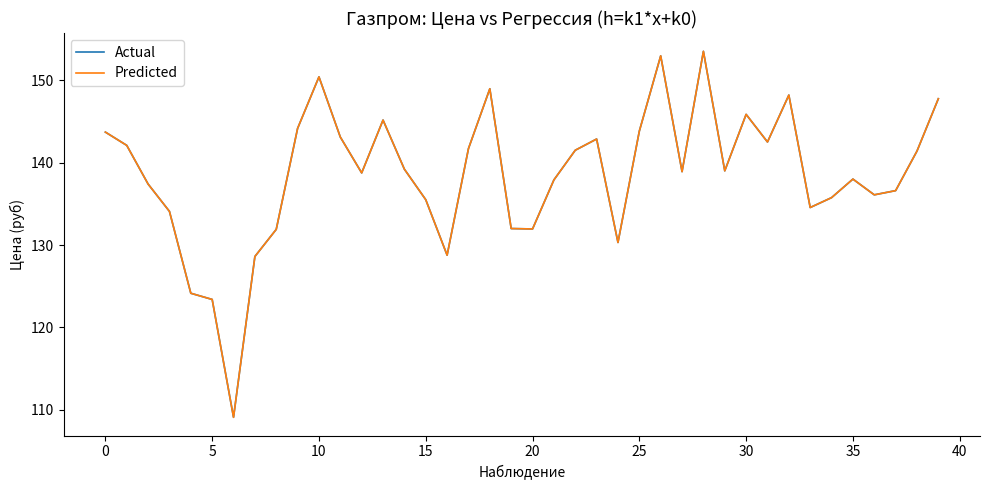

Does the chart display data point markers on the line(s)?

No